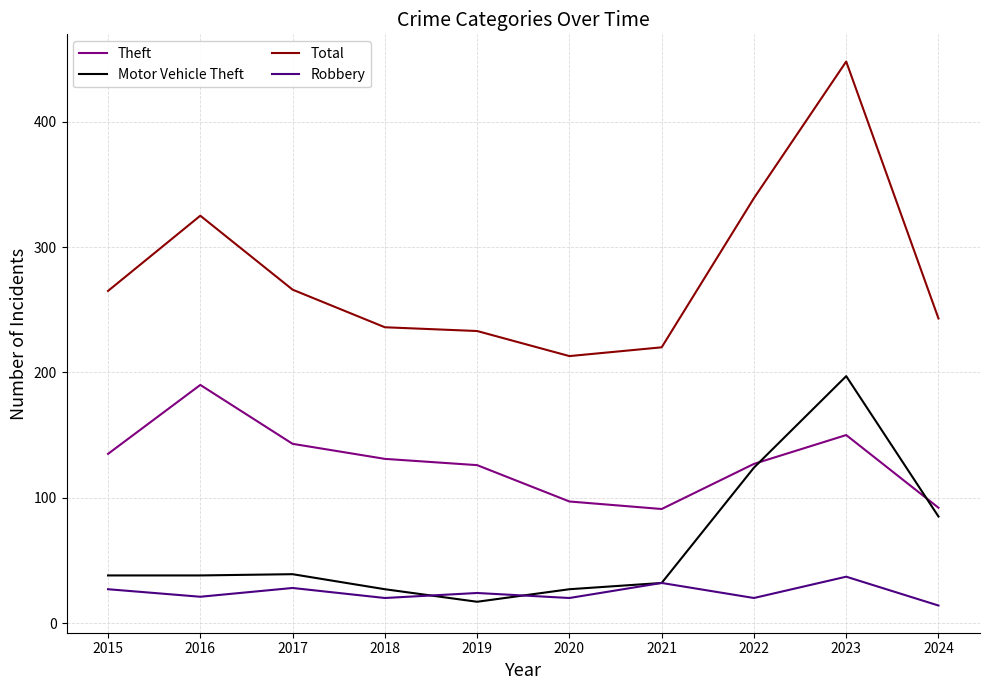

True or false: Robbery and Theft cross at least once.

False